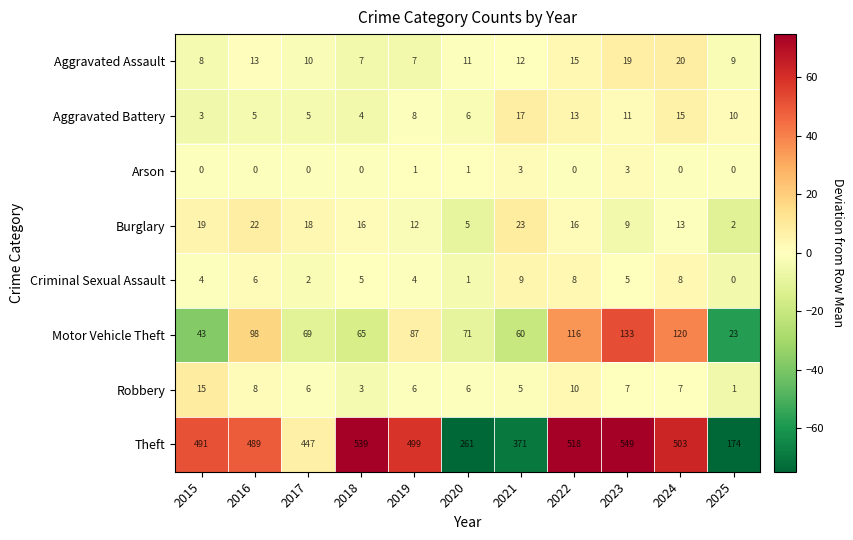

What is the average value of the Motor Vehicle Theft series?

80